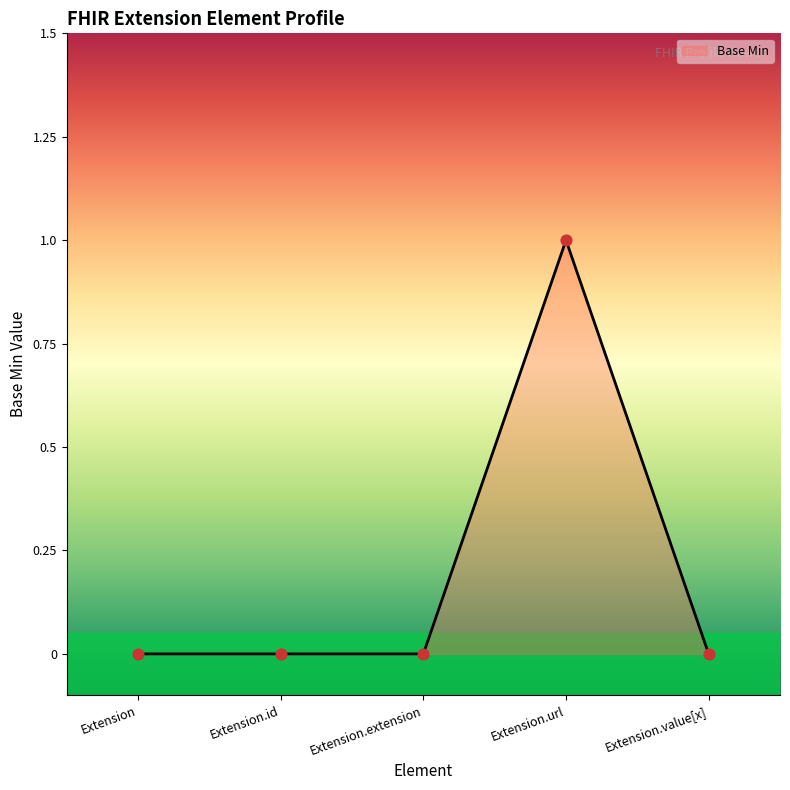

What is the change in value from Extension.extension to Extension.url?

+1